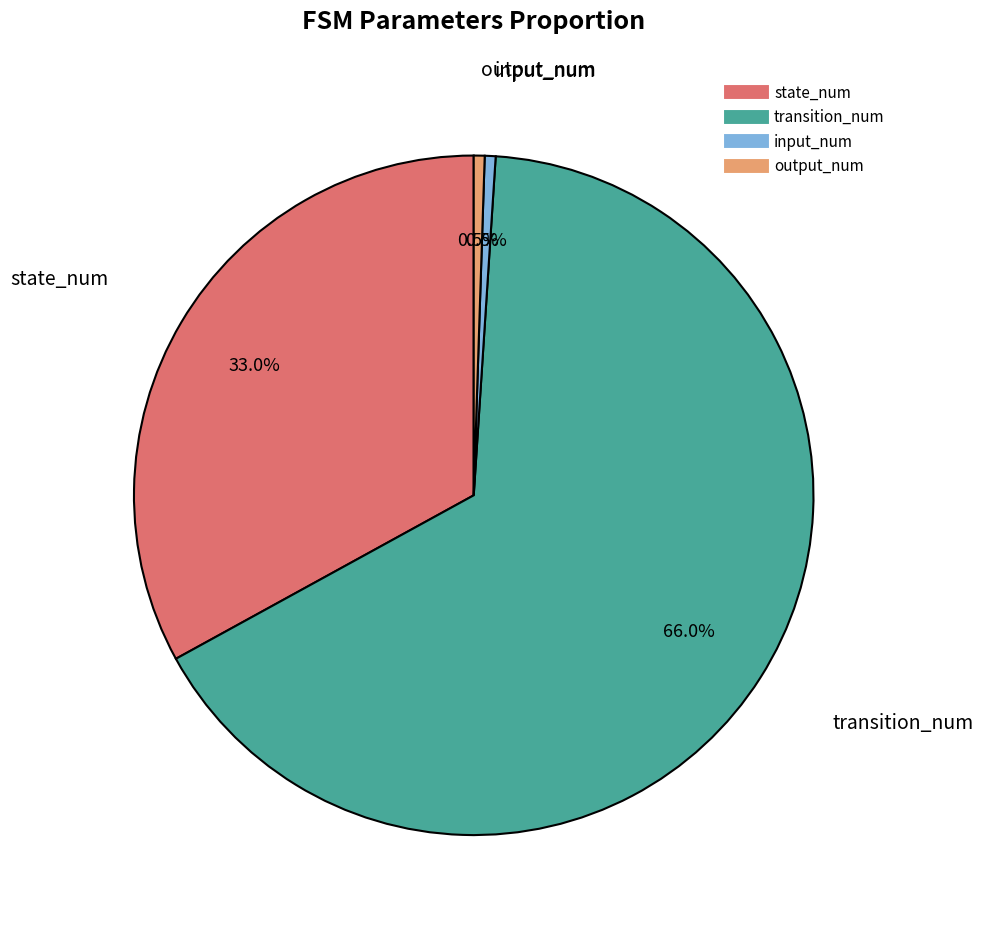

What is the largest slice in the pie chart?

transition_num